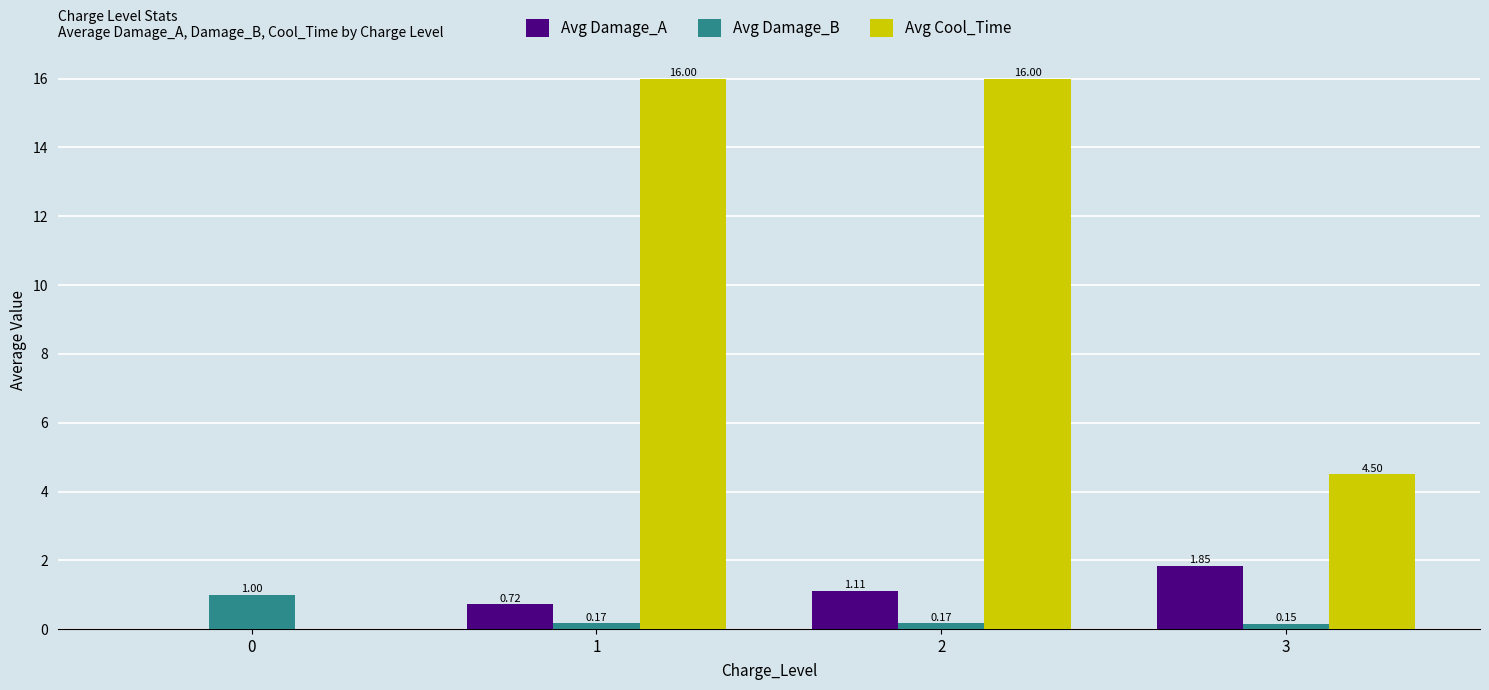

Which series has the widest spread of values?

Avg Cool_Time